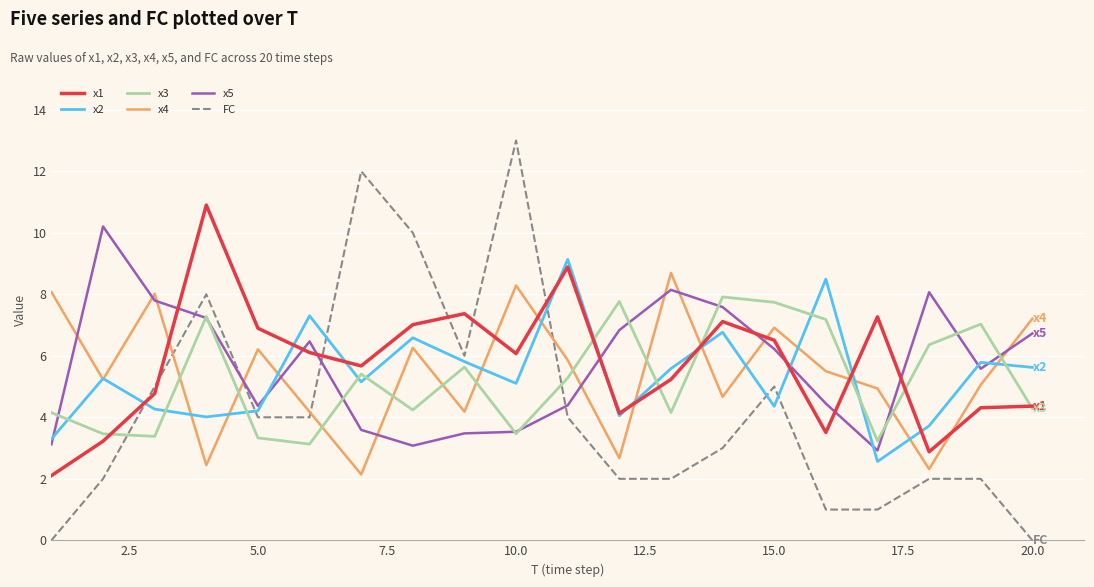

Which series ends up on top after the final intersection of x5 and x2?

x5